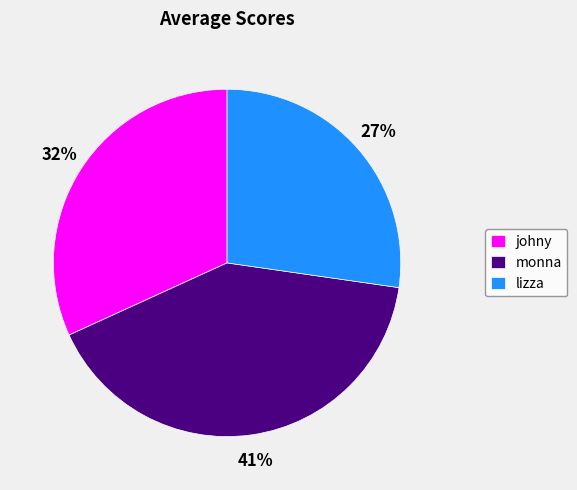

To the nearest percent, what percentage of the pie is monna?

41%